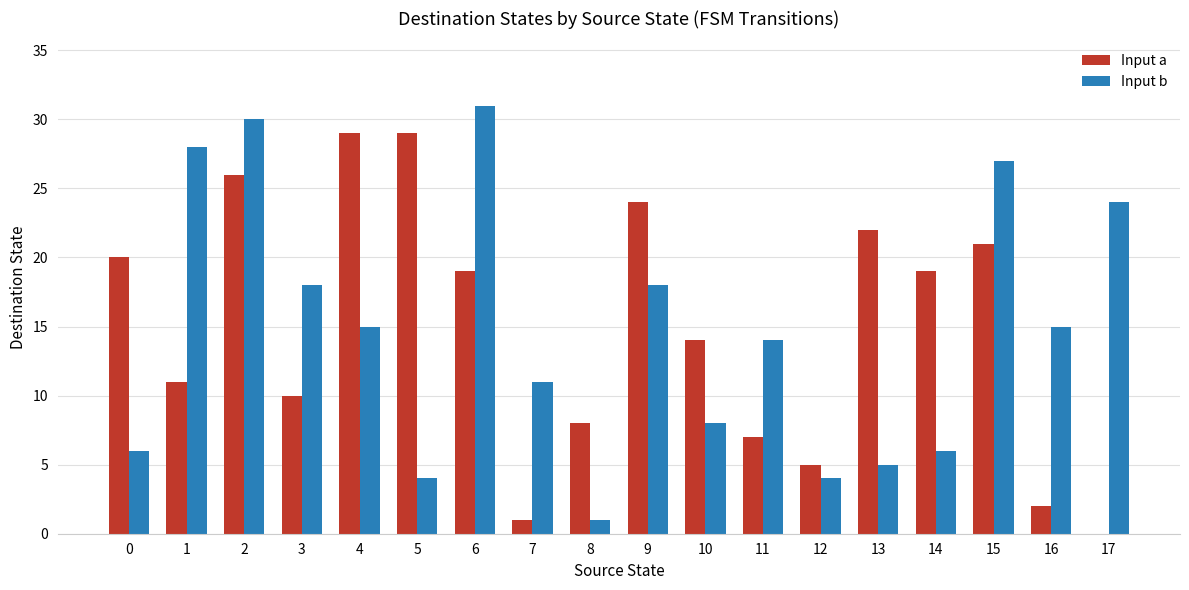

What is the sum of all Input a values?

267